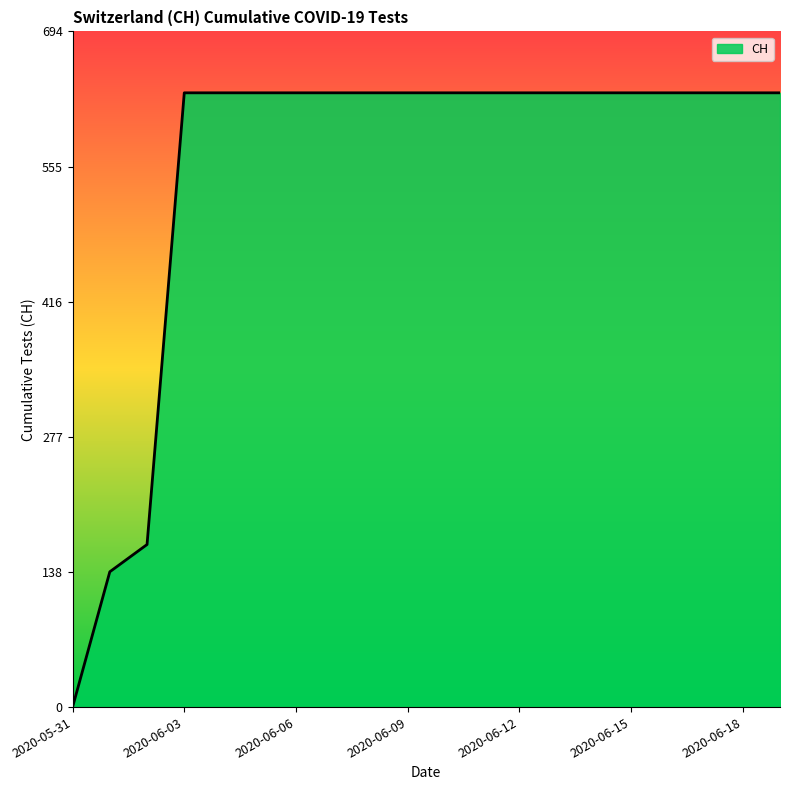

What is the difference between the maximum and minimum values?

631